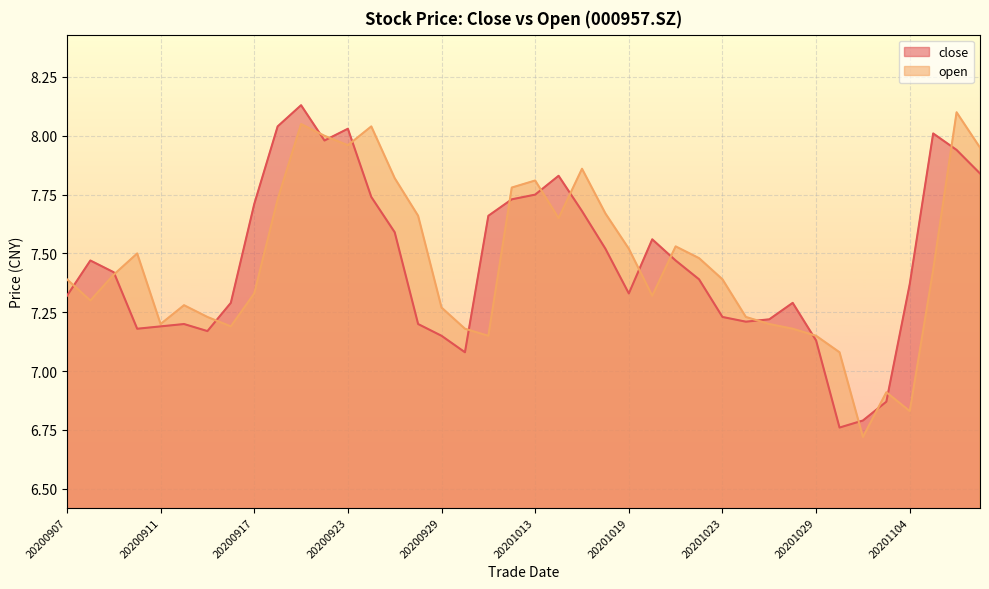

In open, how many points are lower than both neighbors (excluding endpoints)?

9